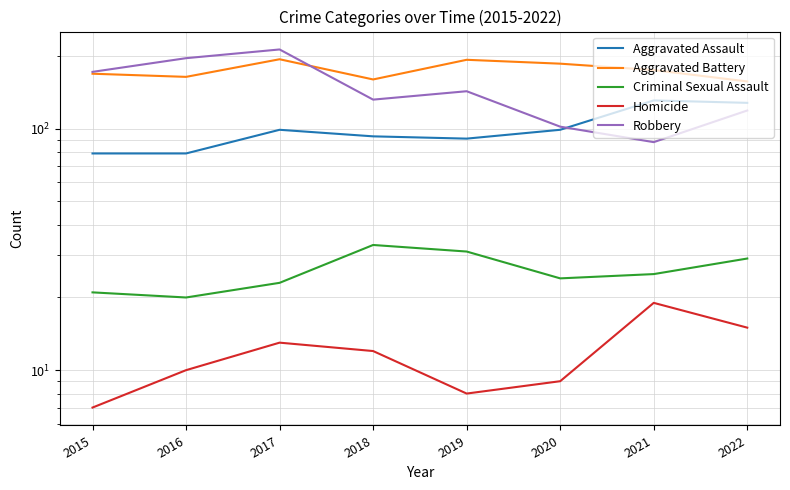

Where is the first local minimum for Aggravated Assault?

2019